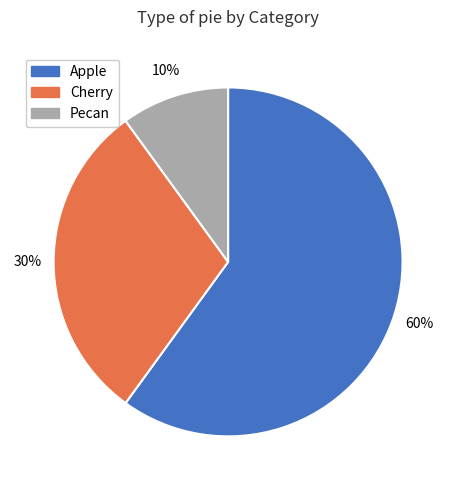

To the nearest percent, what is the difference between the largest and smallest slice percentages?

50%